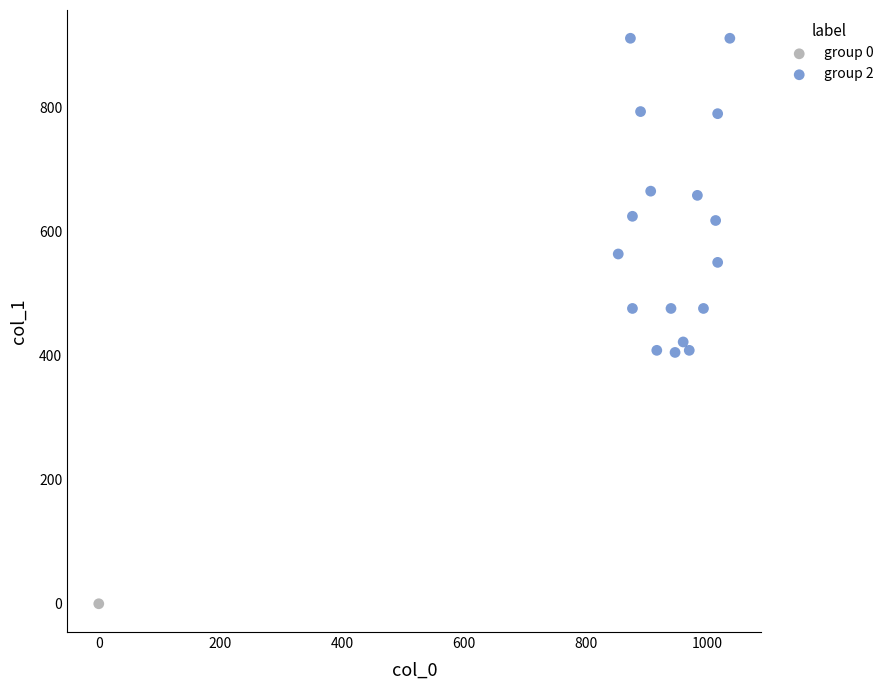

What are all the series names shown in the legend?

group 0, group 2